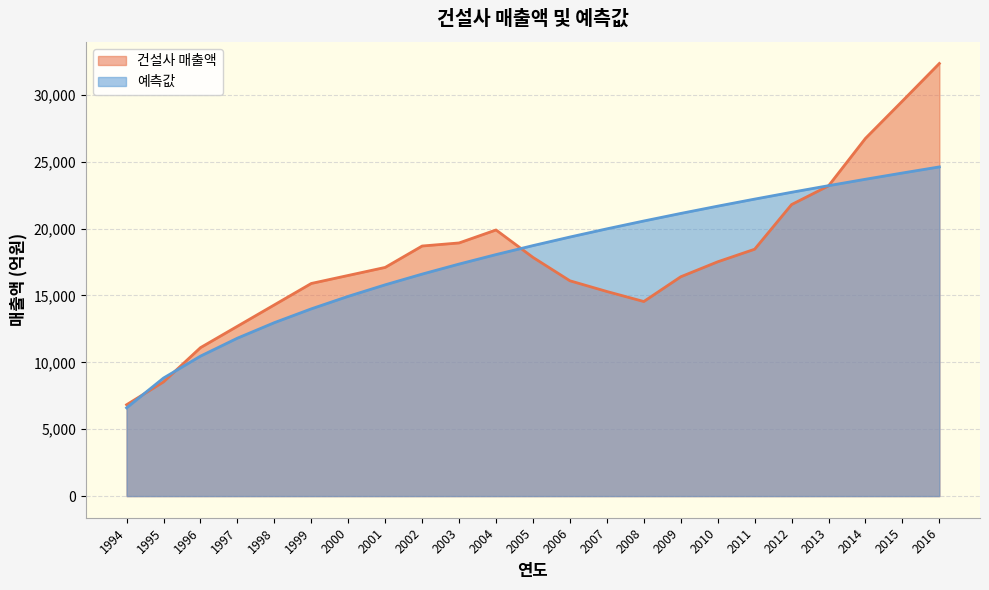

Where does the 예측값 series first go above 18731?

2005